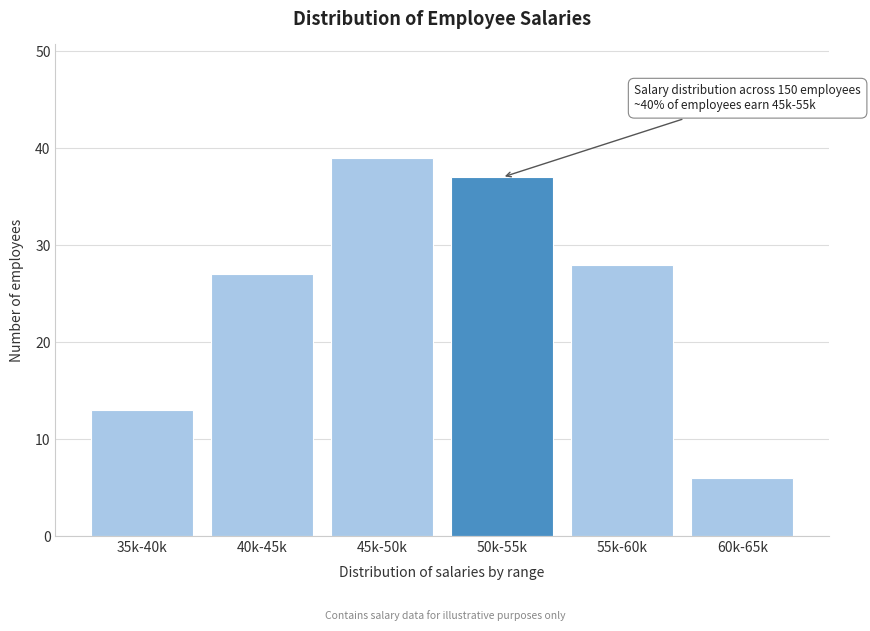

Reading left to right, transcribe all the data shown in this chart.

13	27	39	37	28	6